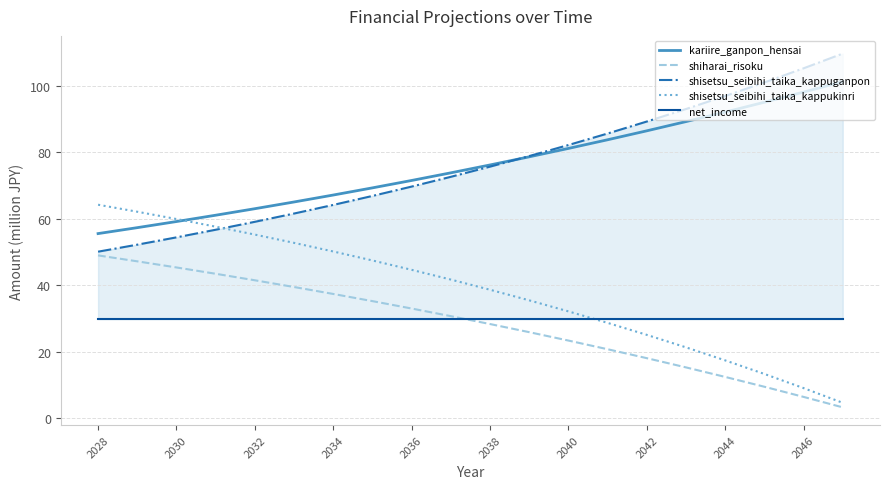

Does the chart have visible grid lines?

Yes